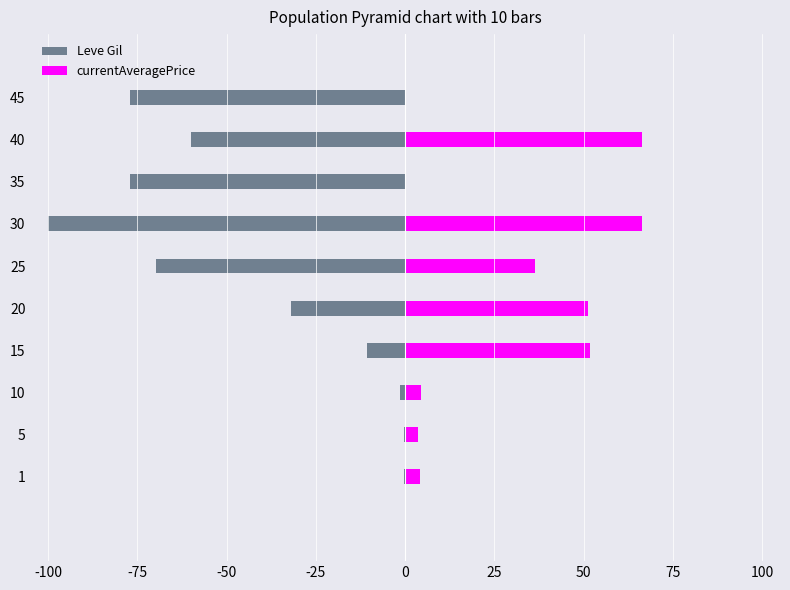

What is the average value of the Leve Gil series?

-42.8